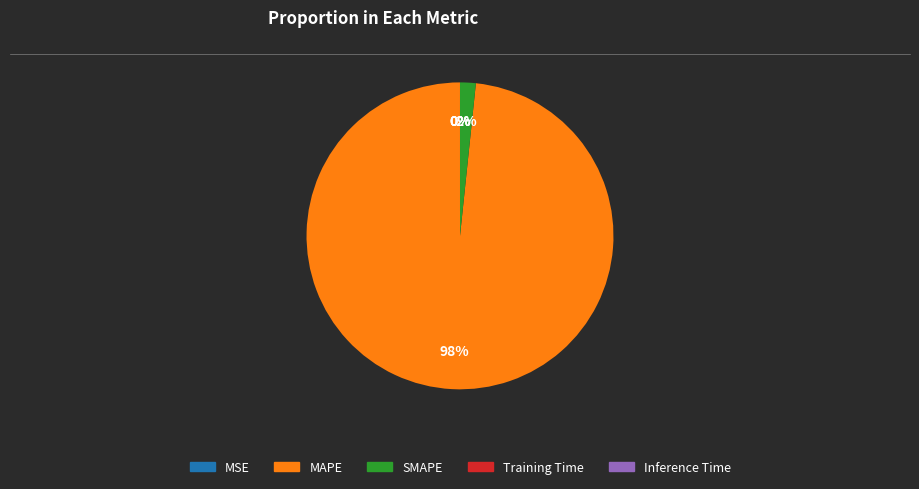

Which slice is the largest?

MAPE